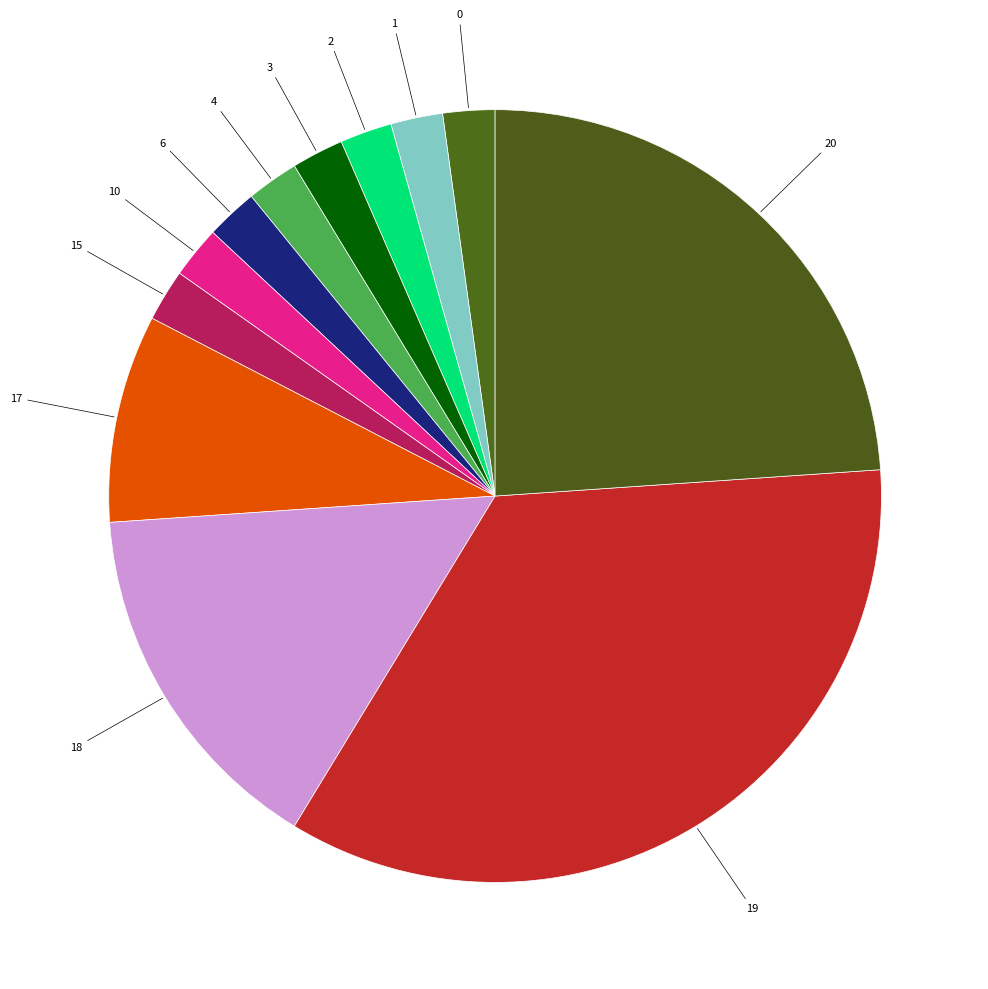

Is it true that 4 is 14% of the pie?

False